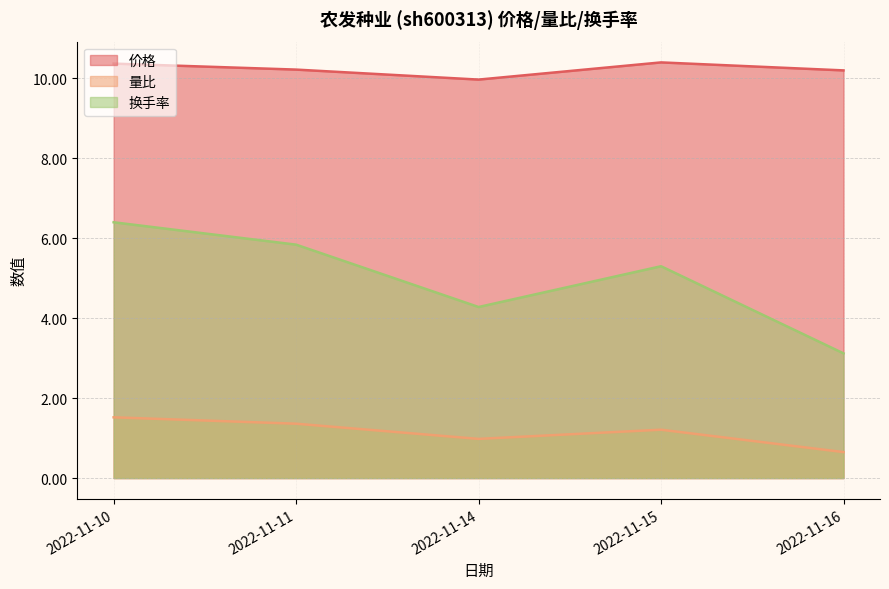

List the series in order of their overall mean, highest first.

价格, 换手率, 量比